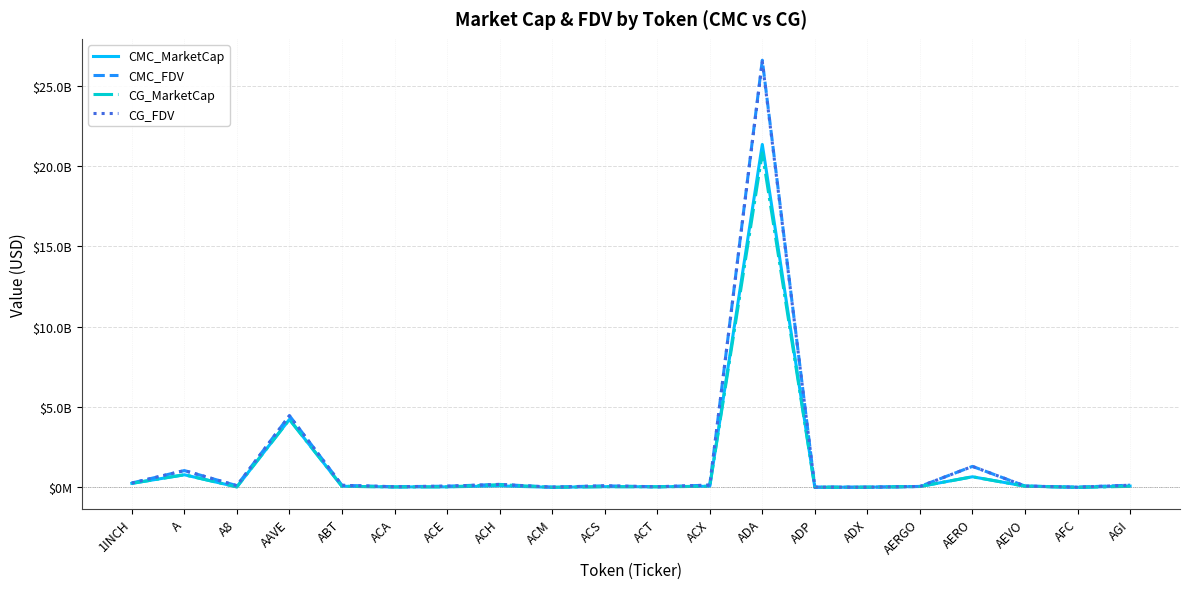

What position from the right is A?

19